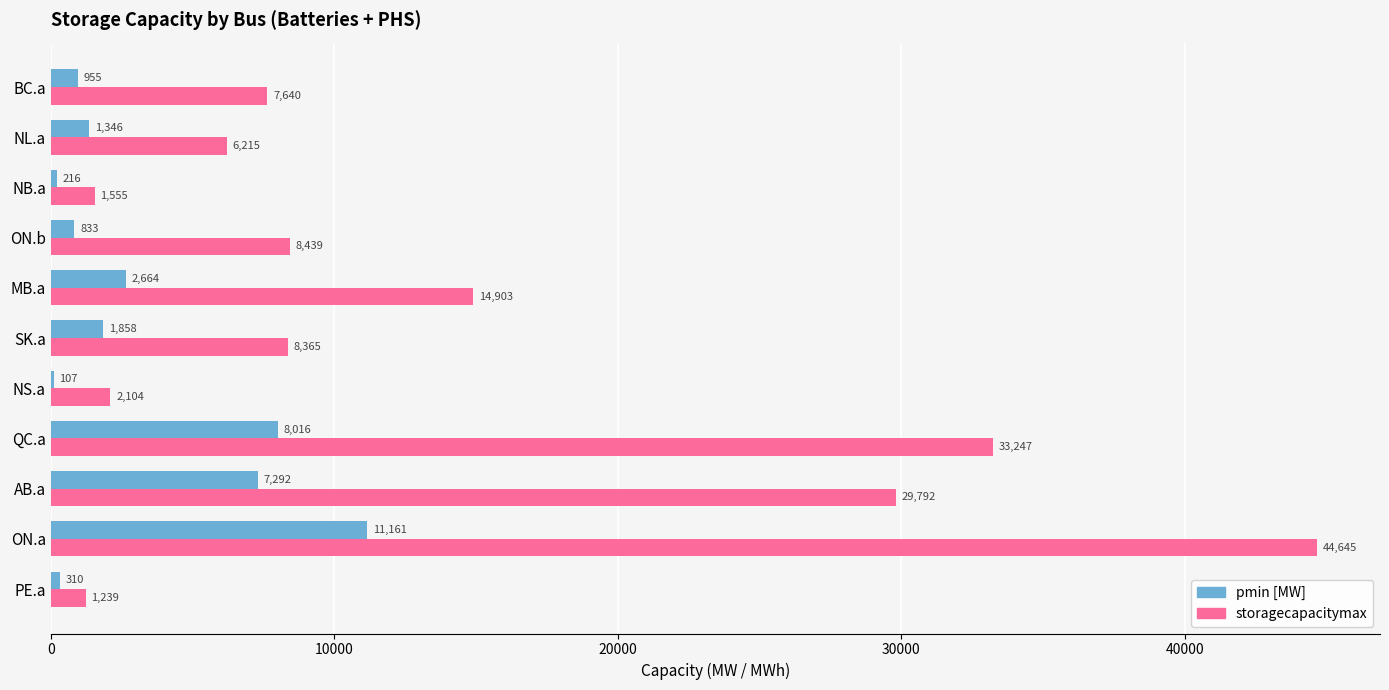

At which category is the sum across all series the highest?

ON.a